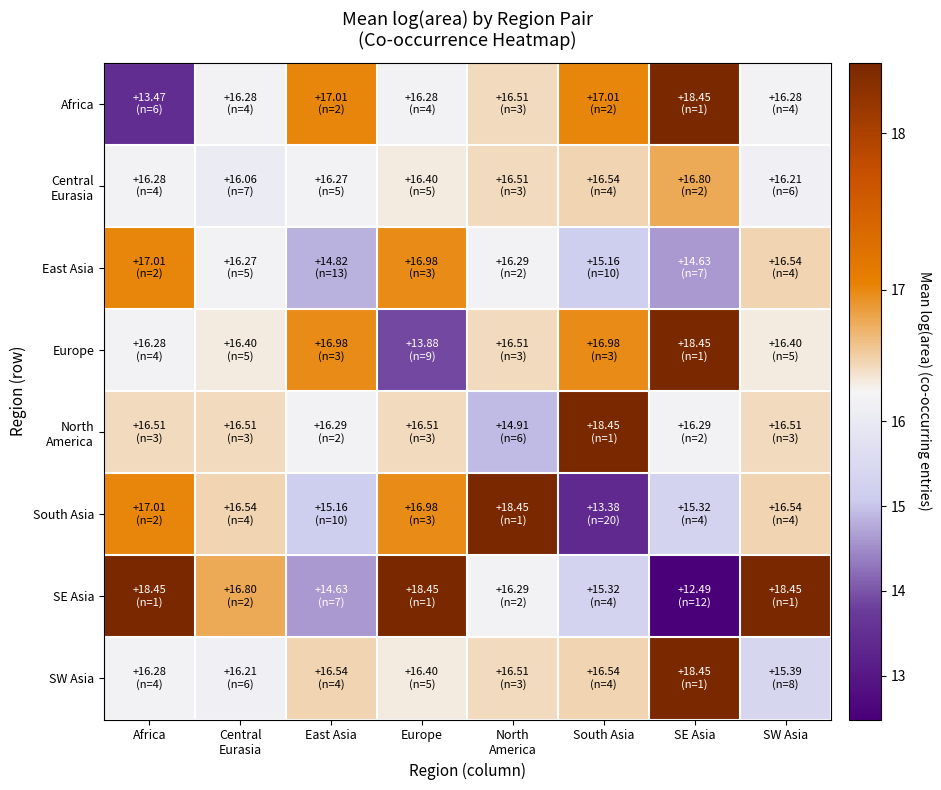

At which category does the chart reach its minimum across all series?

SE Asia